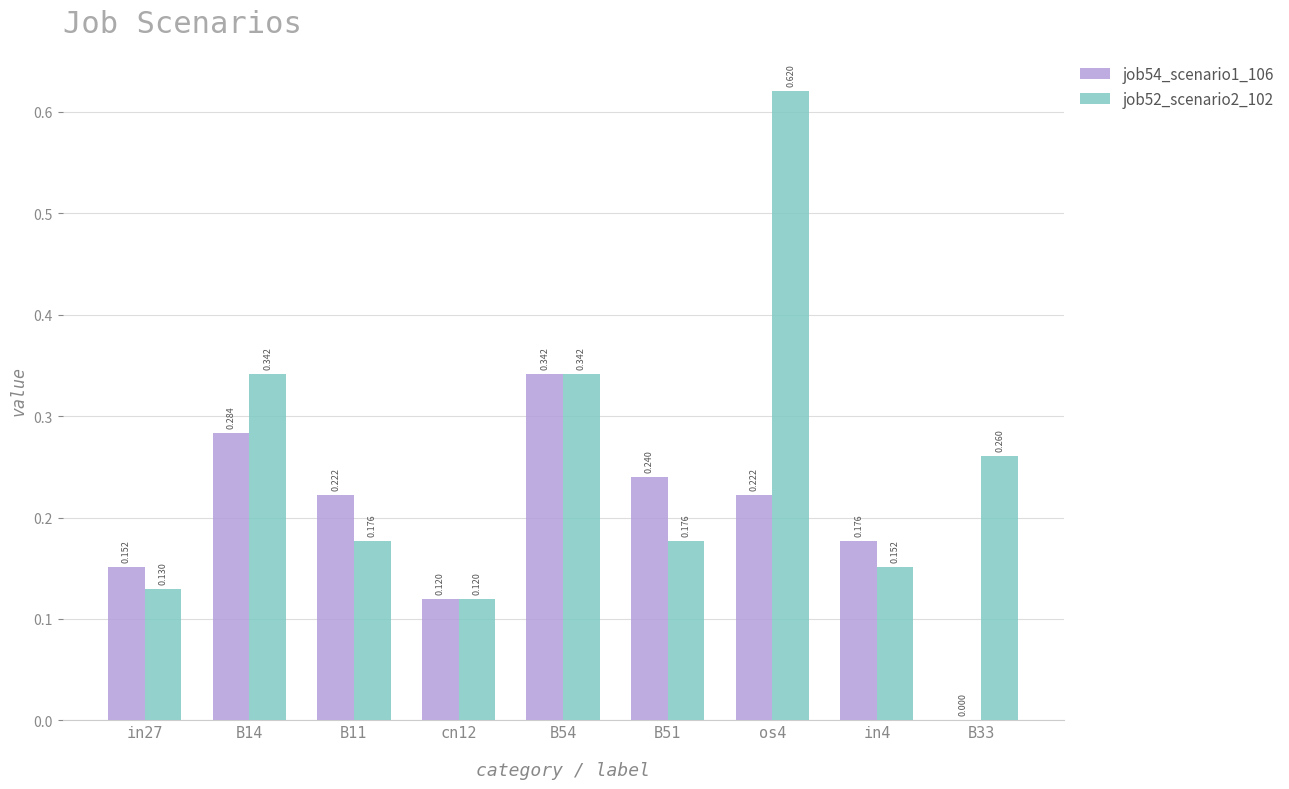

True or false: job52_scenario2_102 has a value of 0.1 at in27.

True